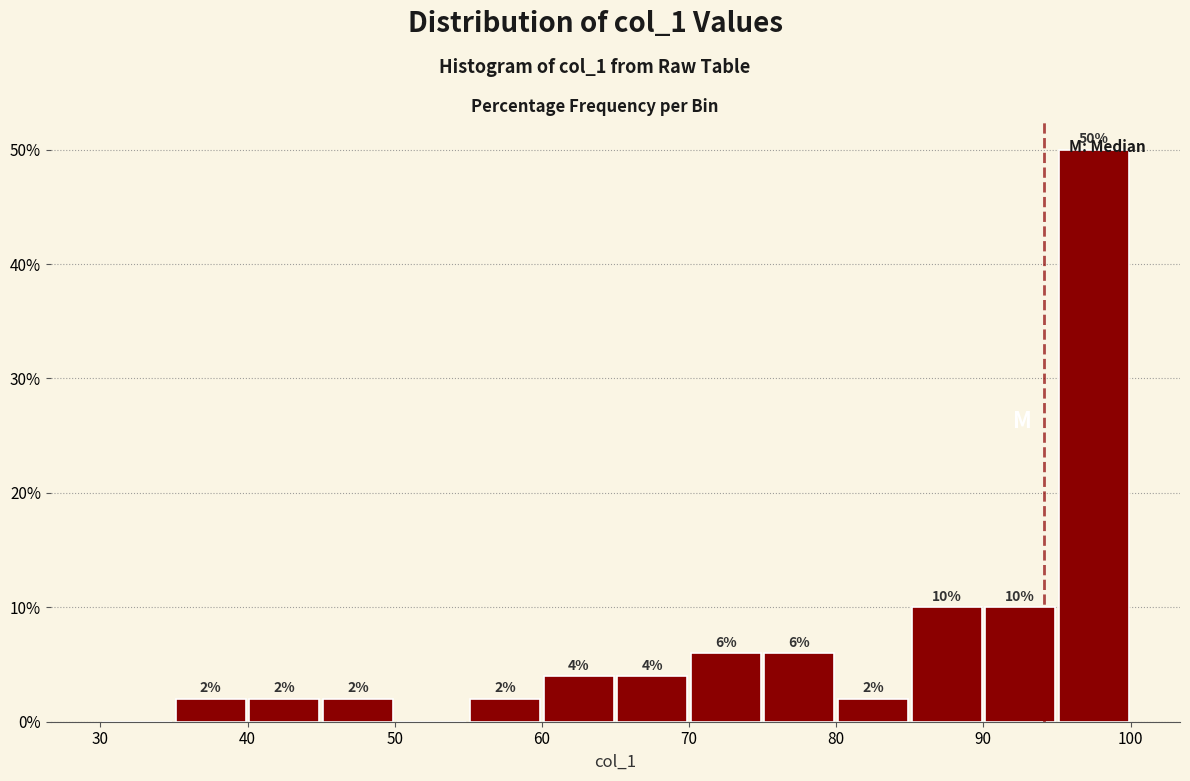

Which range on the x-axis has the tallest bar?

95 to 100